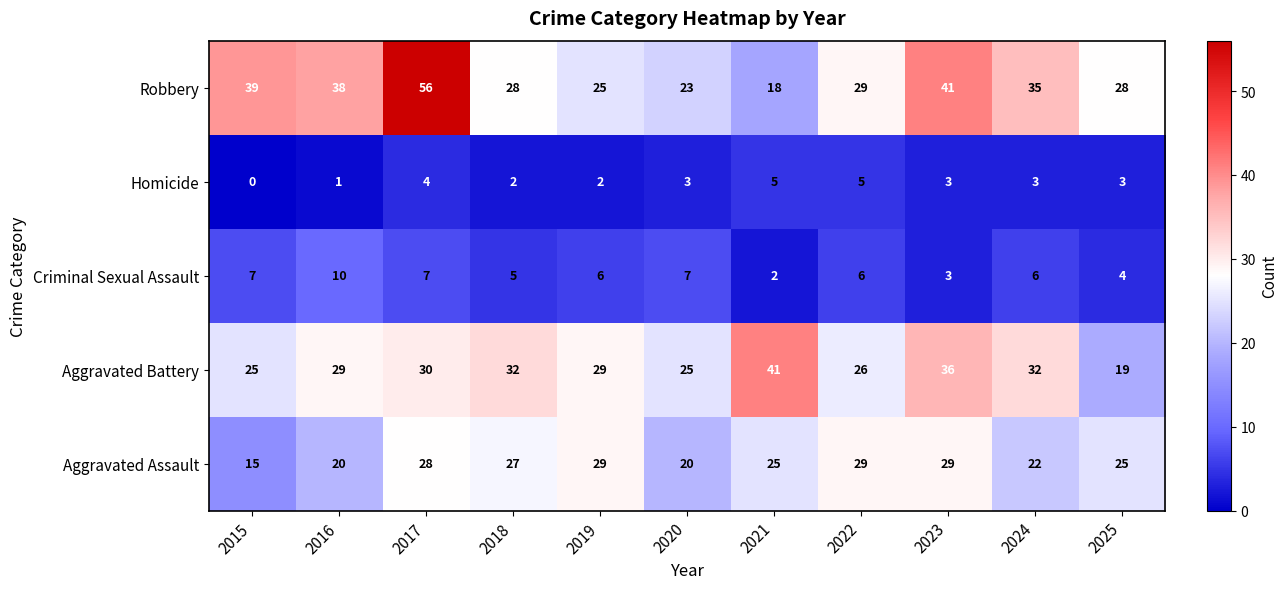

At which category is the sum across all series the highest?

2017